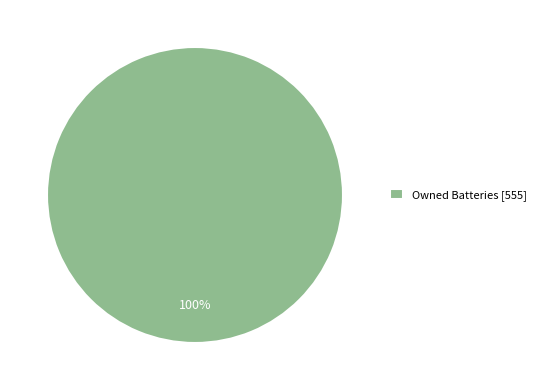

The Owned Batteries [555] slice represents 100% of the pie. True or false?

True